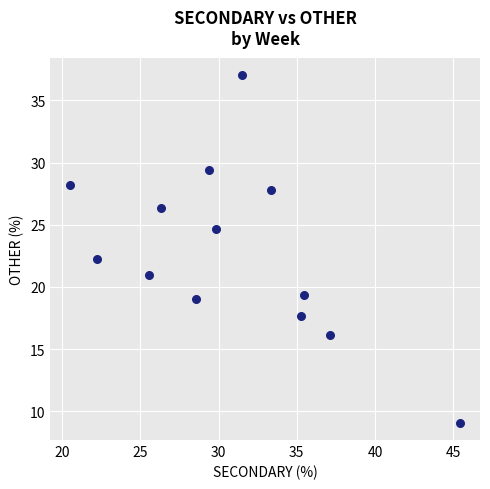

What Y value in the scatter plot is closest to 23?

22.2